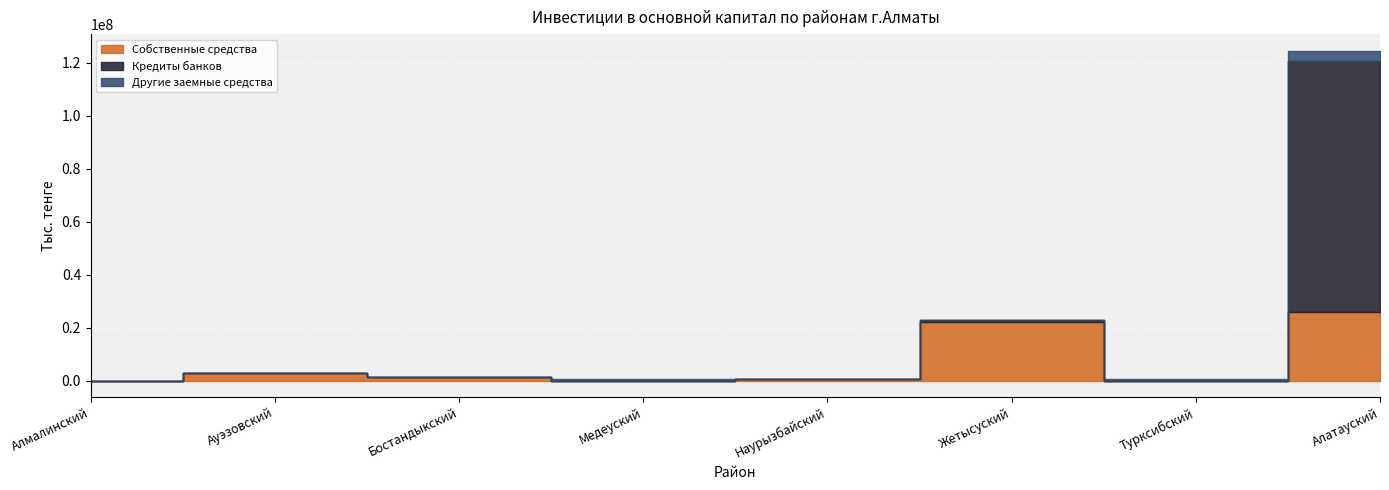

Rank the series at Бостандыкский from highest to lowest value.

Собственные средства, Другие заемные средства, Кредиты банков